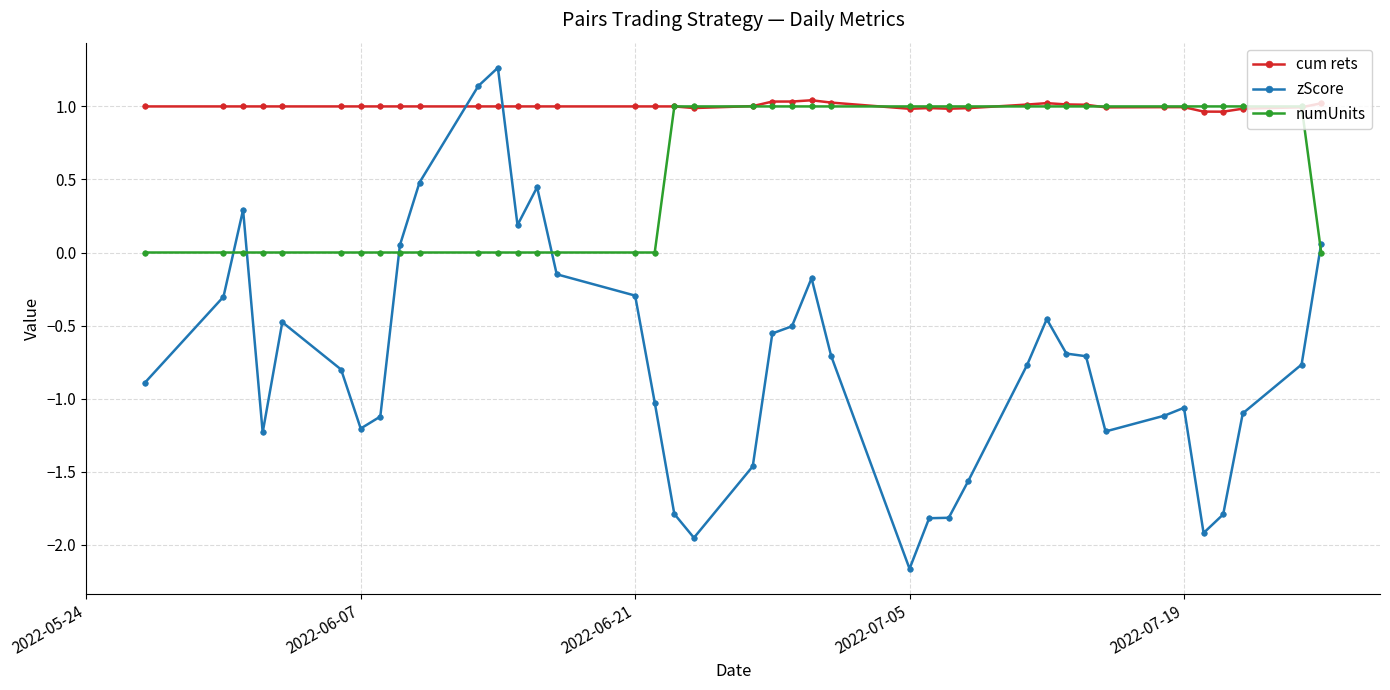

What is the value of the zScore point at the 1st from the left?

-0.9